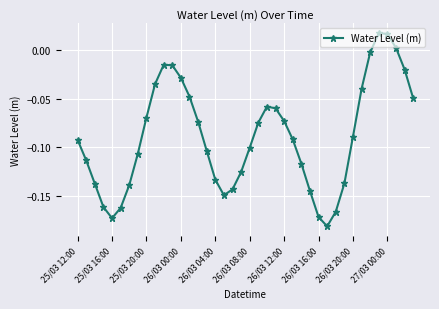

How many points are higher than both their immediate neighbors (excluding endpoints)?

3